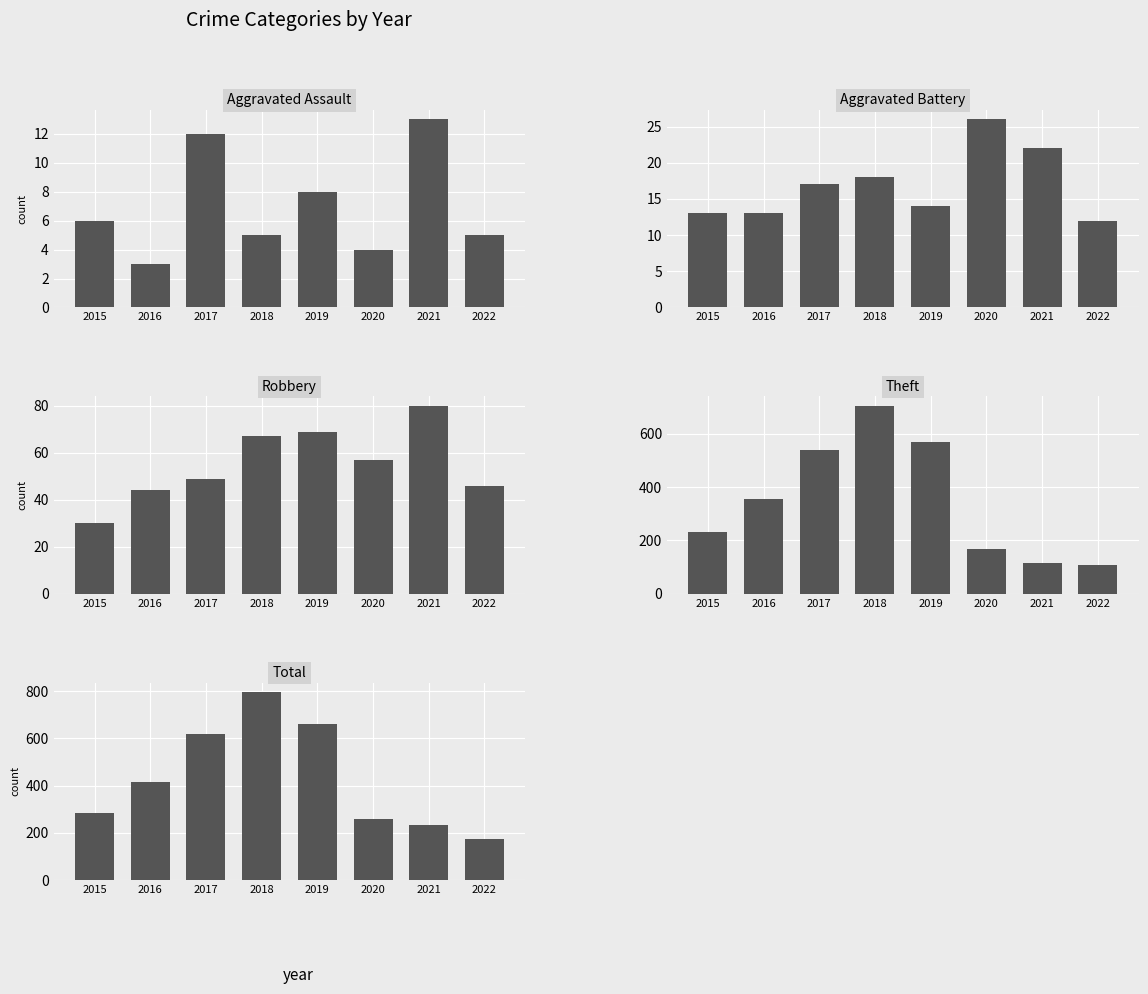

The value of Aggravated Battery at 2019 is 14. True or false?

True